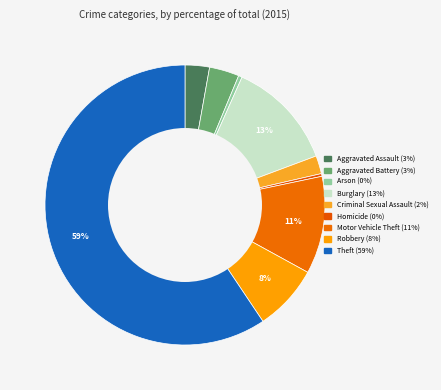

Combined, do Criminal Sexual Assault and Motor Vehicle Theft account for over 50%?

No